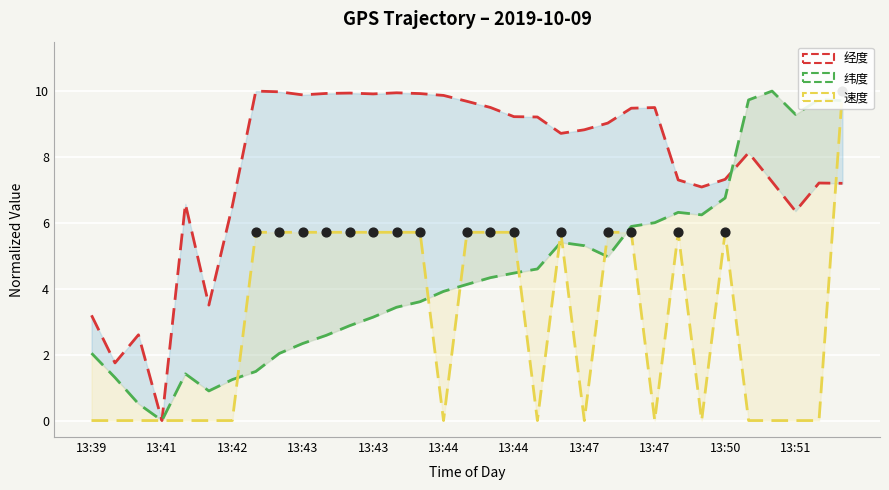

What are all the series names shown in the legend?

经度, 纬度, 速度